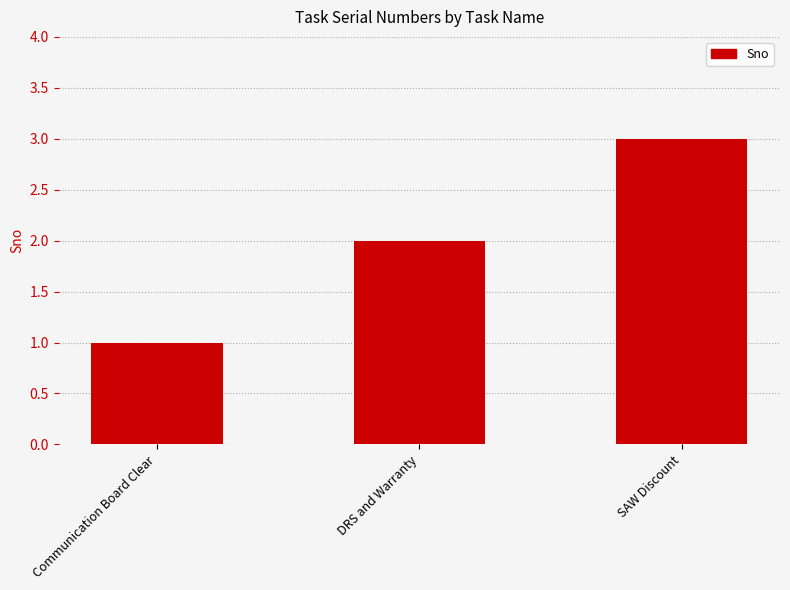

Does the chart contain stacked bars?

No